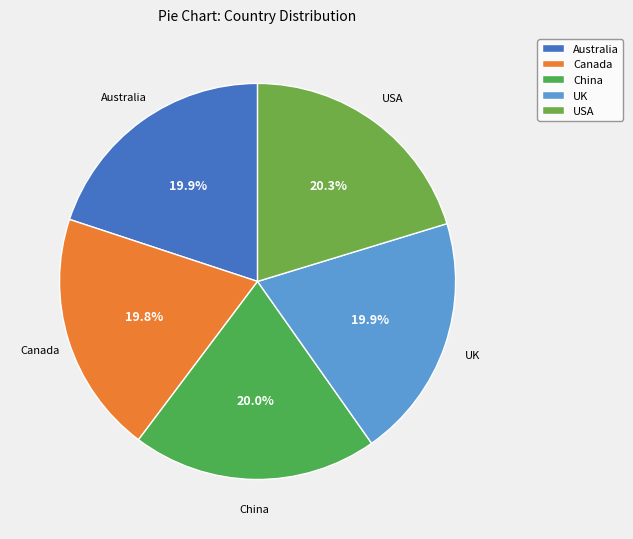

To the nearest percent, what is the average slice percentage?

20%